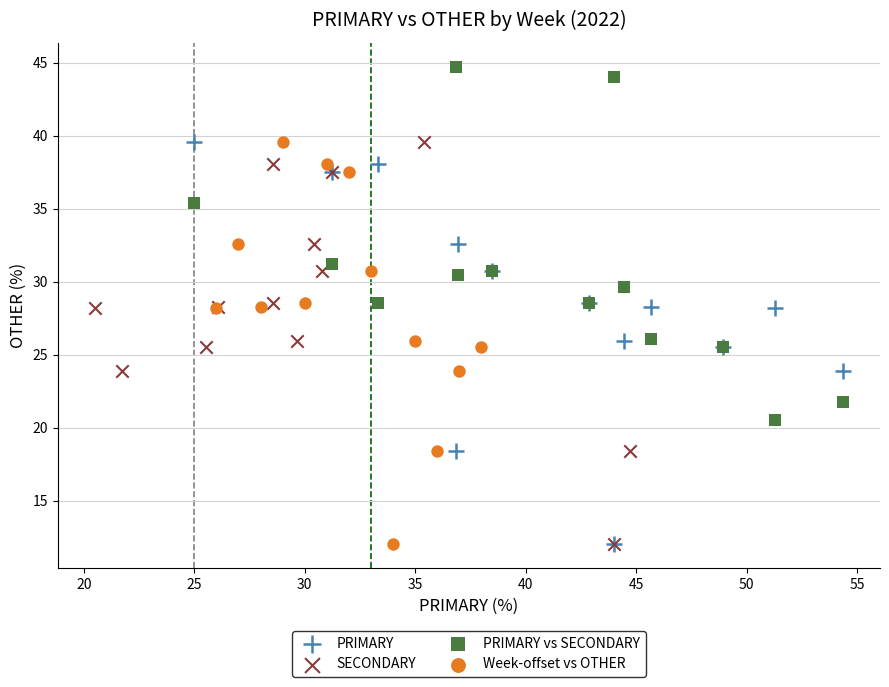

Which series reaches the maximum Y coordinate?

PRIMARY vs SECONDARY